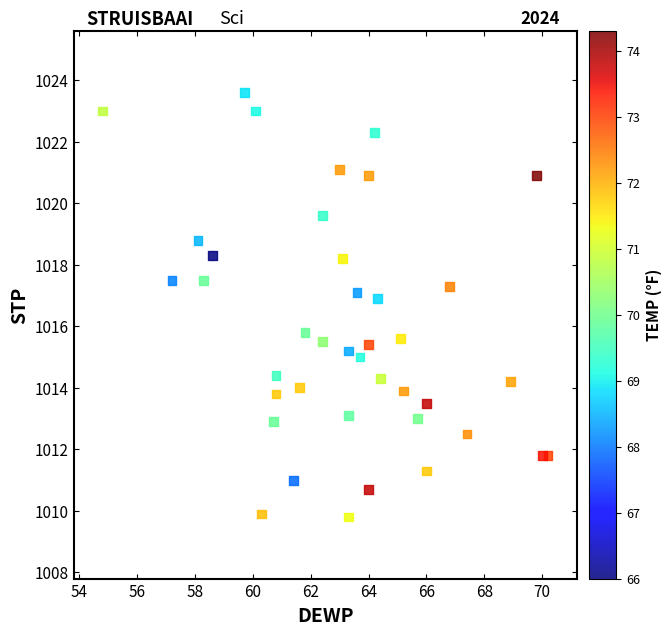

What is the range of X values (max minus min)?

15.4